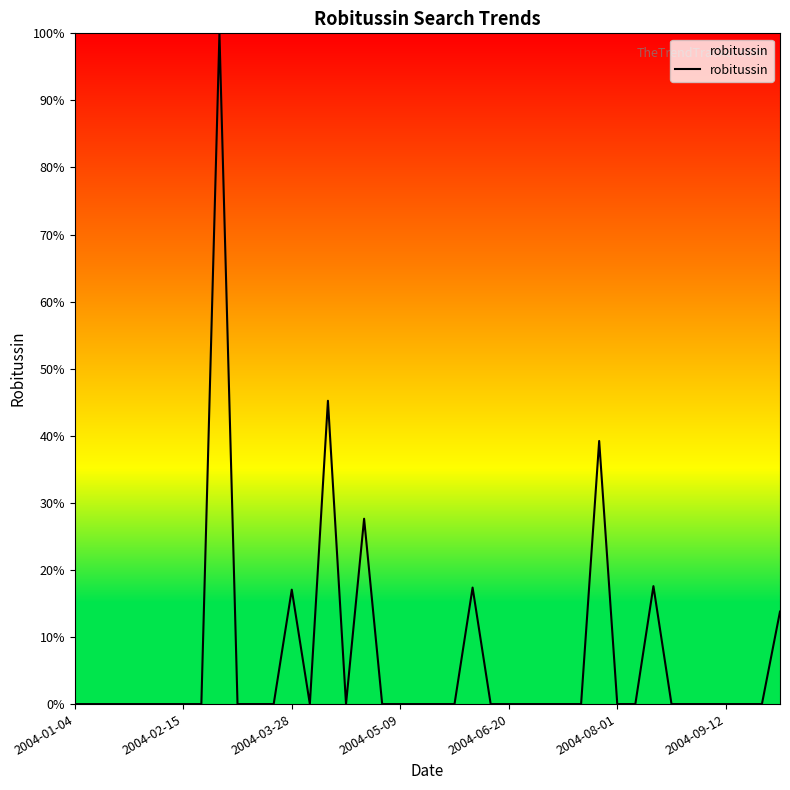

What is the difference between the maximum and minimum values?

100.0